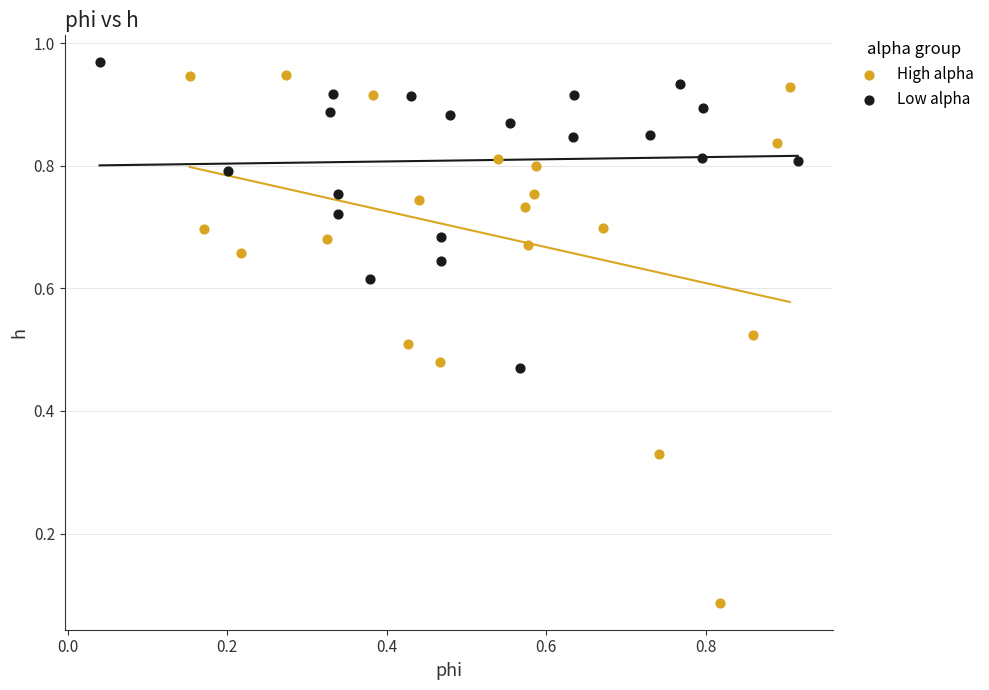

Which series has the widest spread of Y values?

High alpha